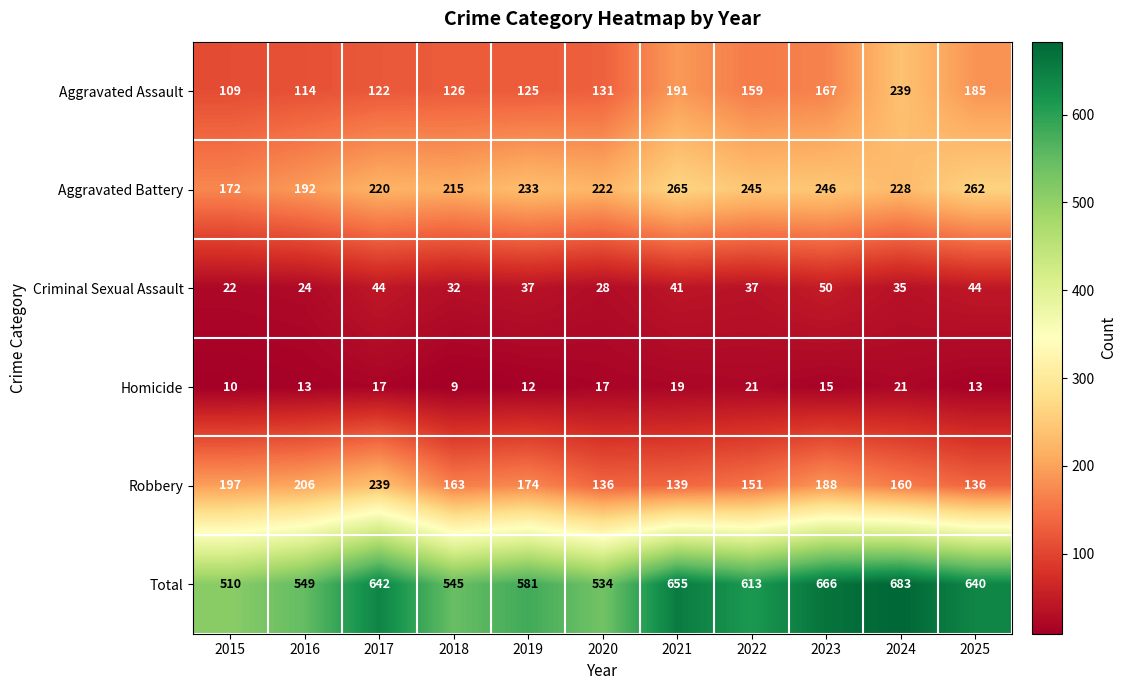

Rank the series at 2018 from lowest to highest value.

Homicide, Criminal Sexual Assault, Aggravated Assault, Robbery, Aggravated Battery, Total